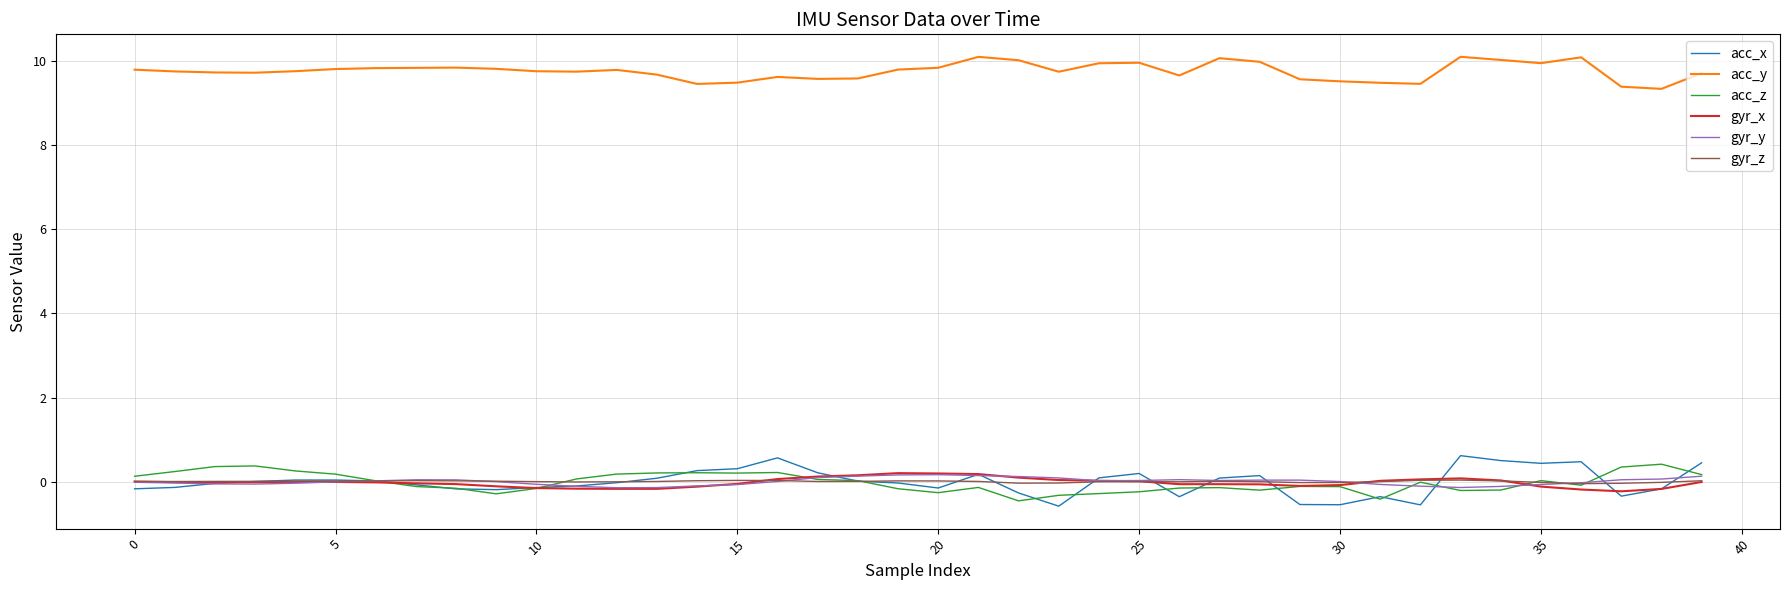

Which series has the largest range (max minus min)?

acc_x